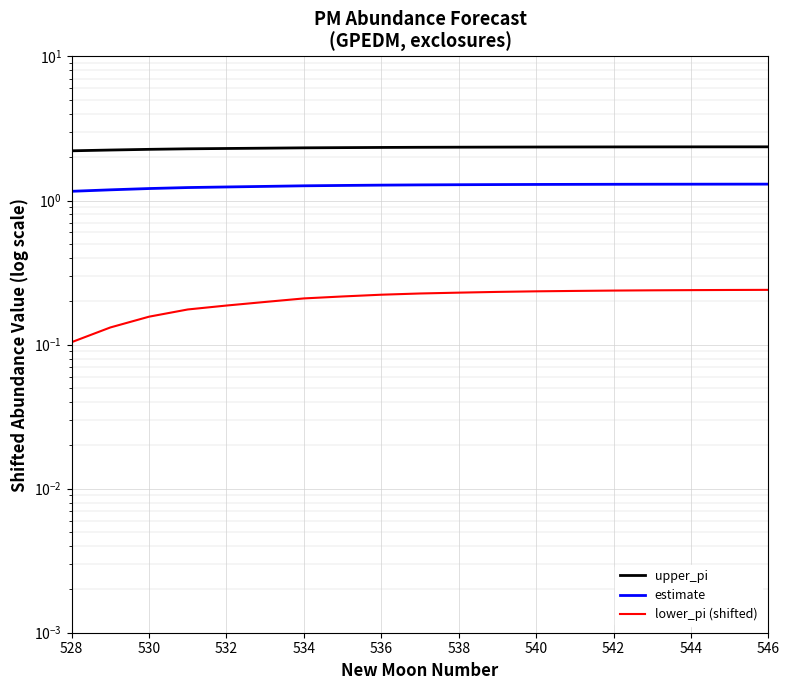

What is the value of the estimate point at the 16th from the left?

1.3